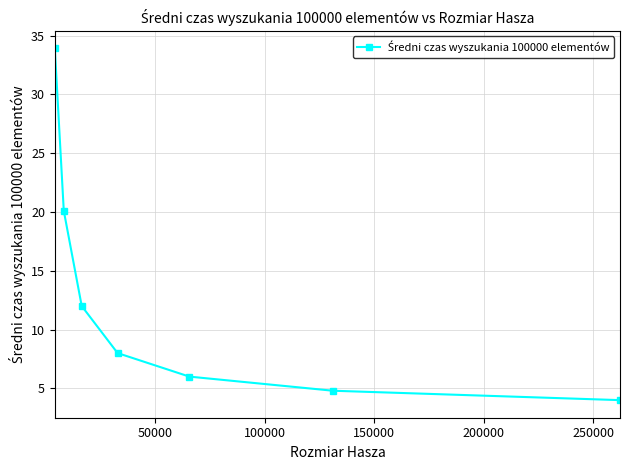

Reading right to left, transcribe all the data shown in this chart.

4.0	4.8	6.0	8.0	12.0	20.1	33.9